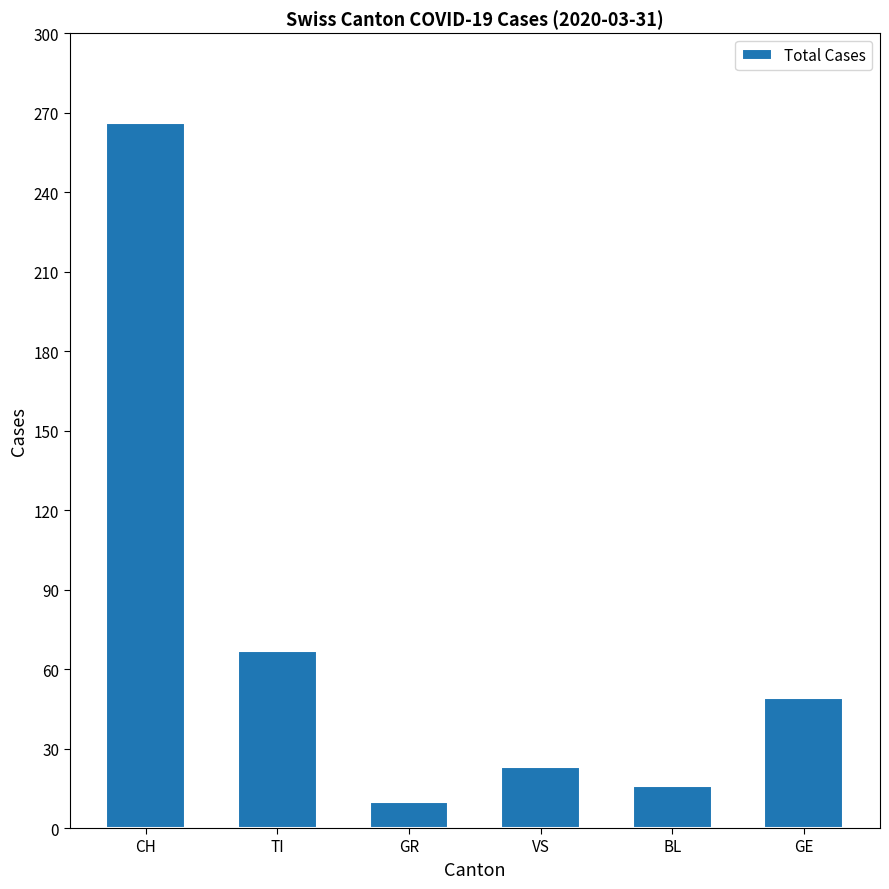

What position from the right is GE?

1